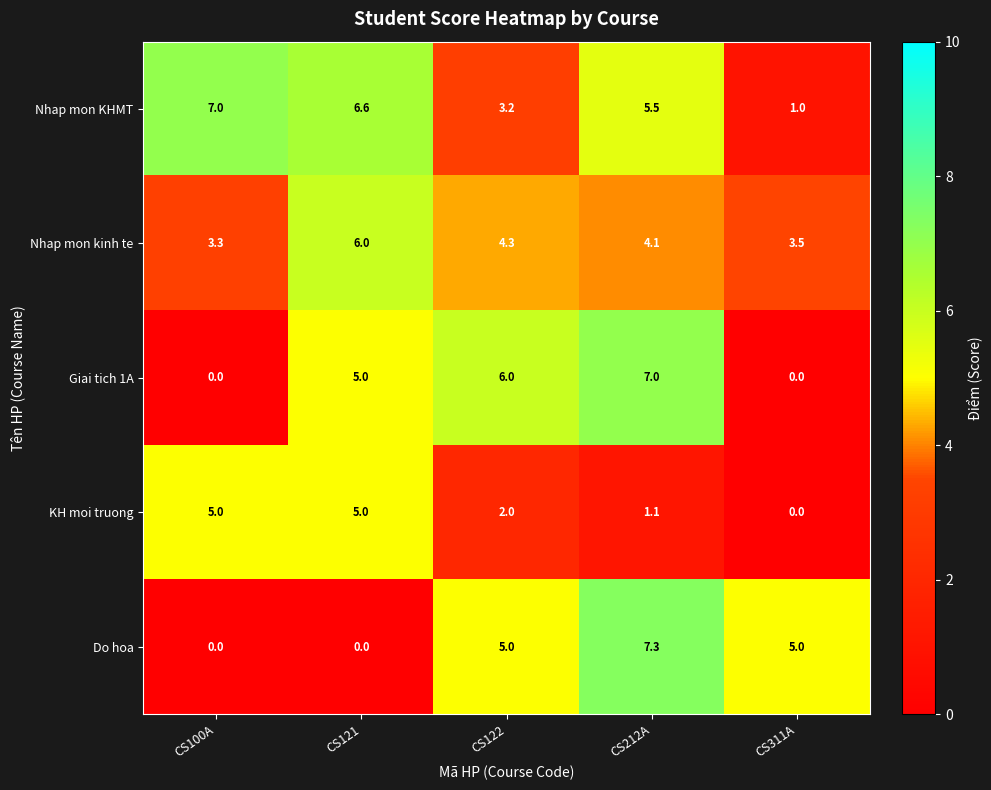

What is the total value across all series at CS212A?

25.0